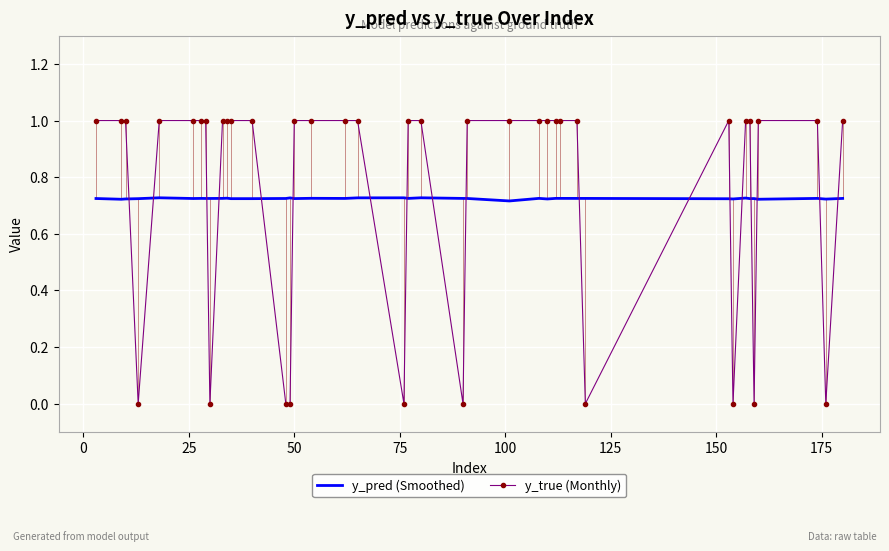

In y_pred (Smoothed), how many points are higher than both neighbors (excluding endpoints)?

12